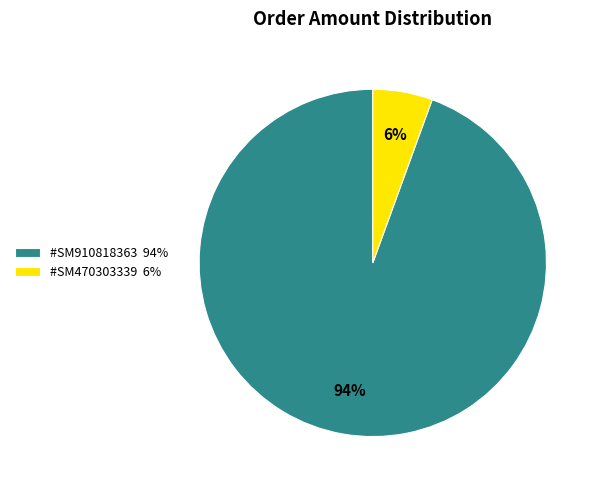

The #SM910818363 slice represents 94% of the pie. True or false?

True